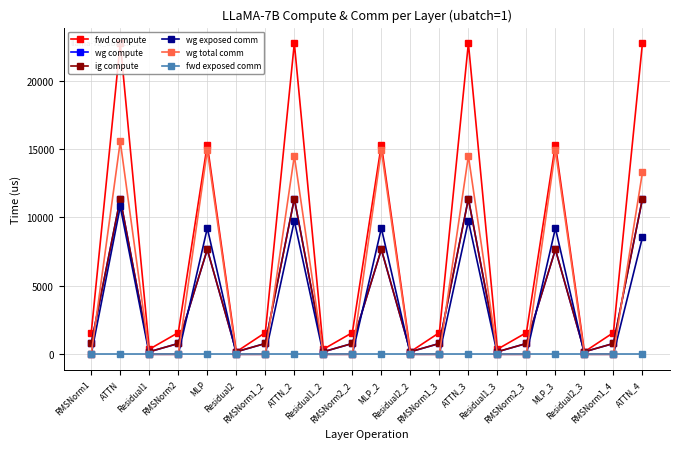

The fwd compute series shows 33427.3 at ATTN. True or false?

False